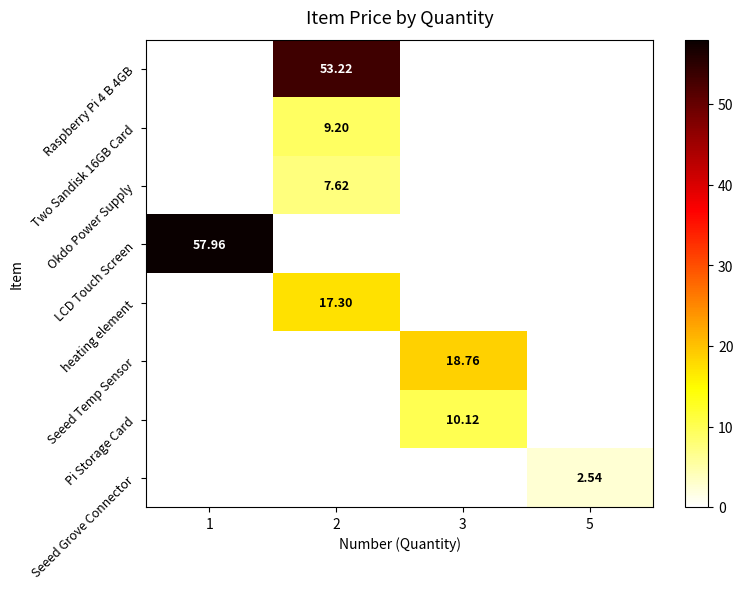

Which has a higher value, 2 or 3?

2